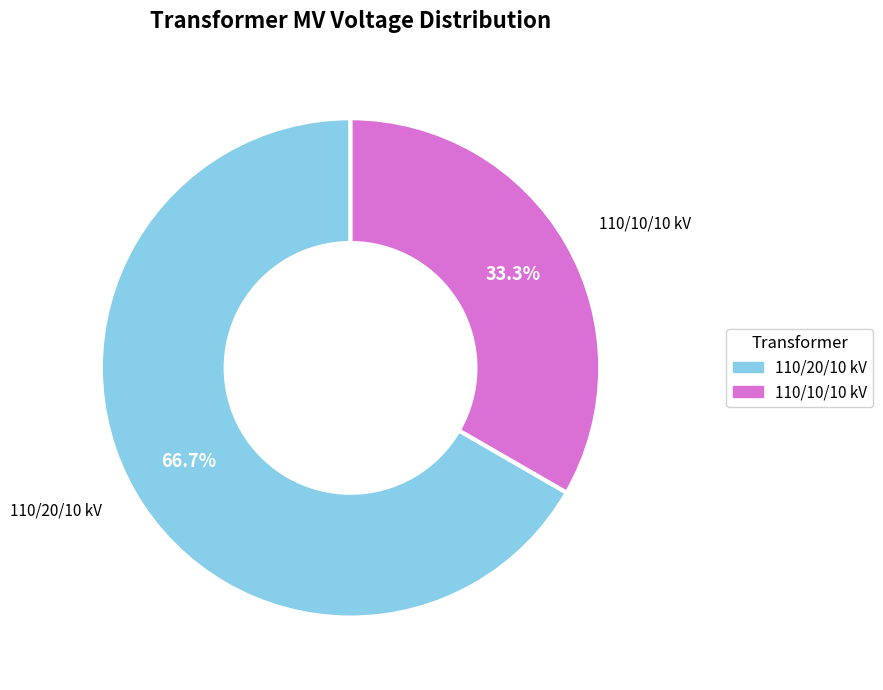

Does any single category account for the majority?

Yes